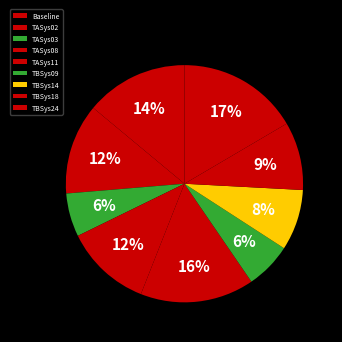

What percentage is the TASys08 slice, to the nearest percent?

12%